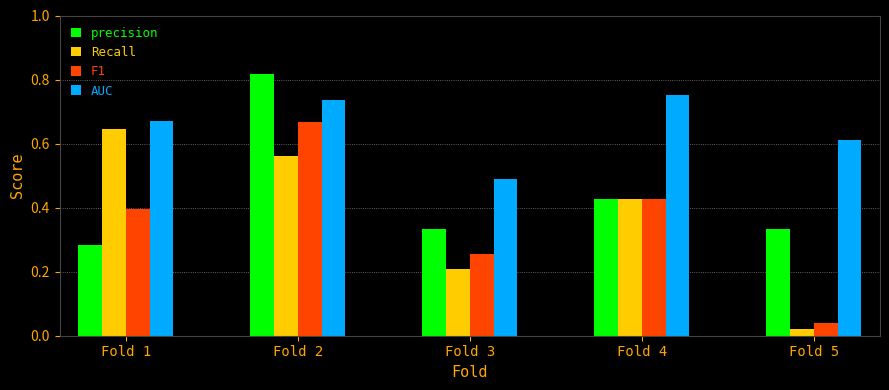

Count the precision values in the range 0 to 1.

5